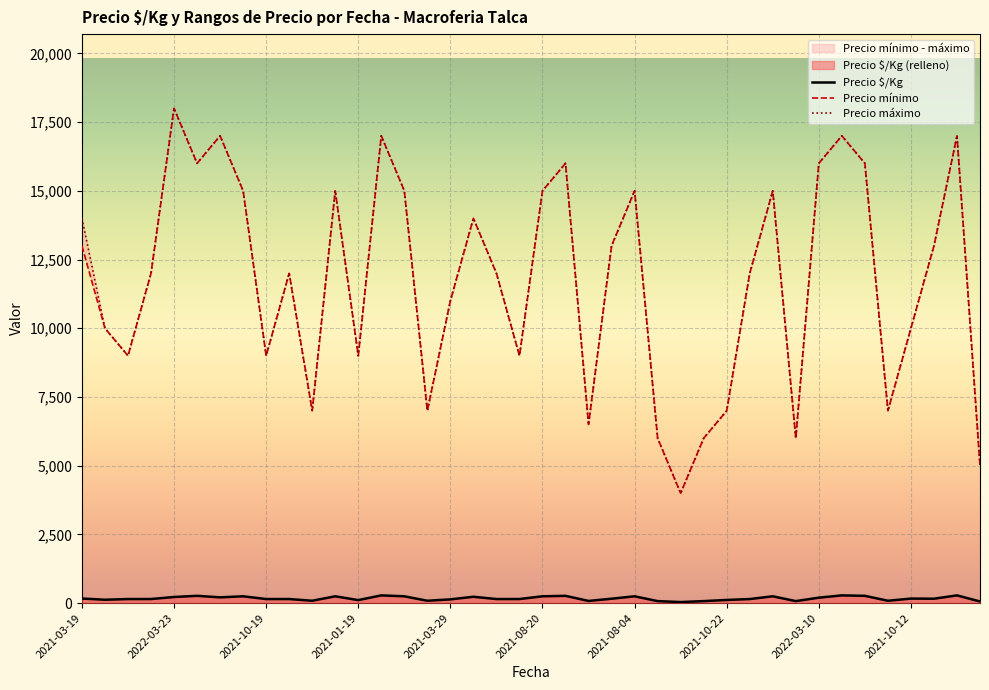

True or false: Precio máximo has more than 0 interior local peaks.

True